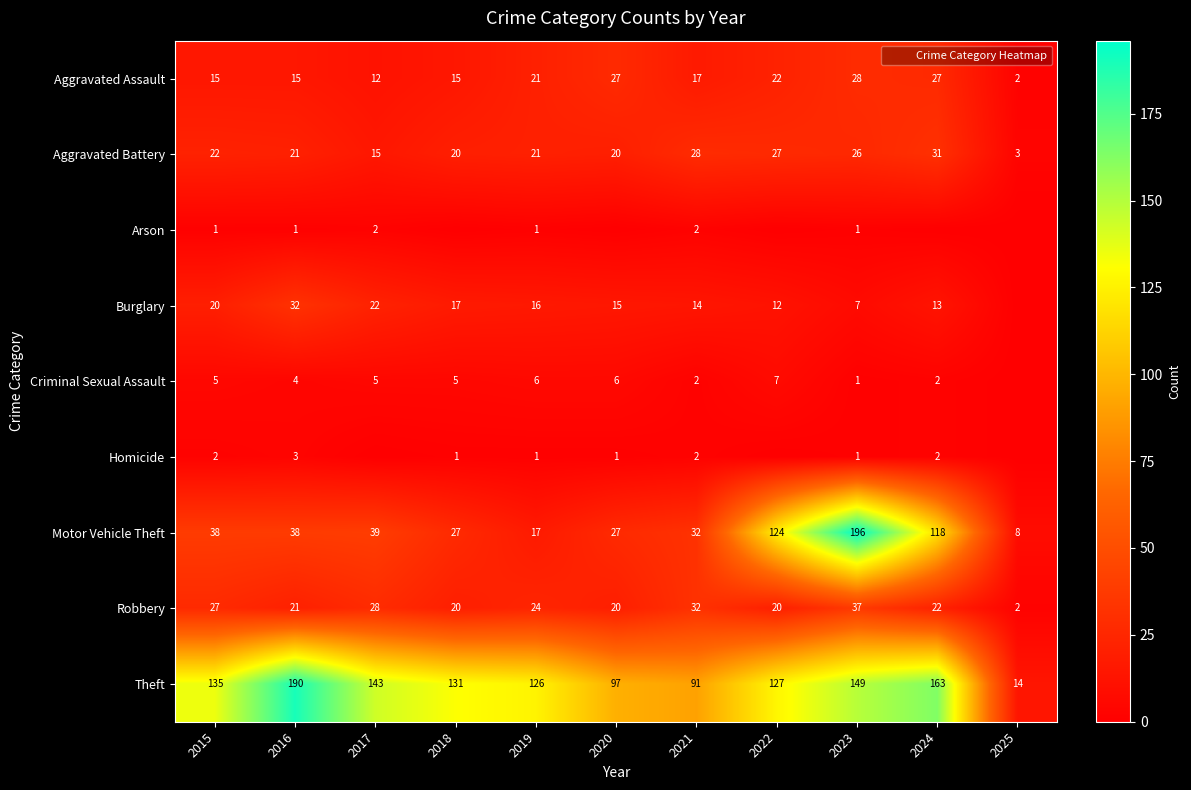

What is the difference between the Aggravated Assault values at 2016 and 2023?

13